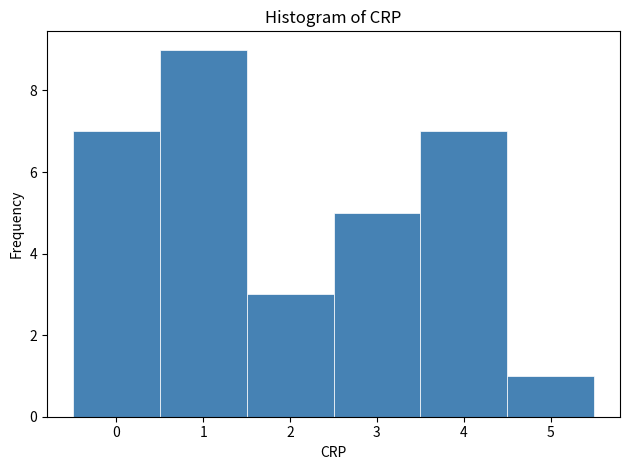

What is the height of the bar covering 0.5 to 1.5 on the x-axis? The values are not printed on the chart, so give them approximately, as read against the axis.

9